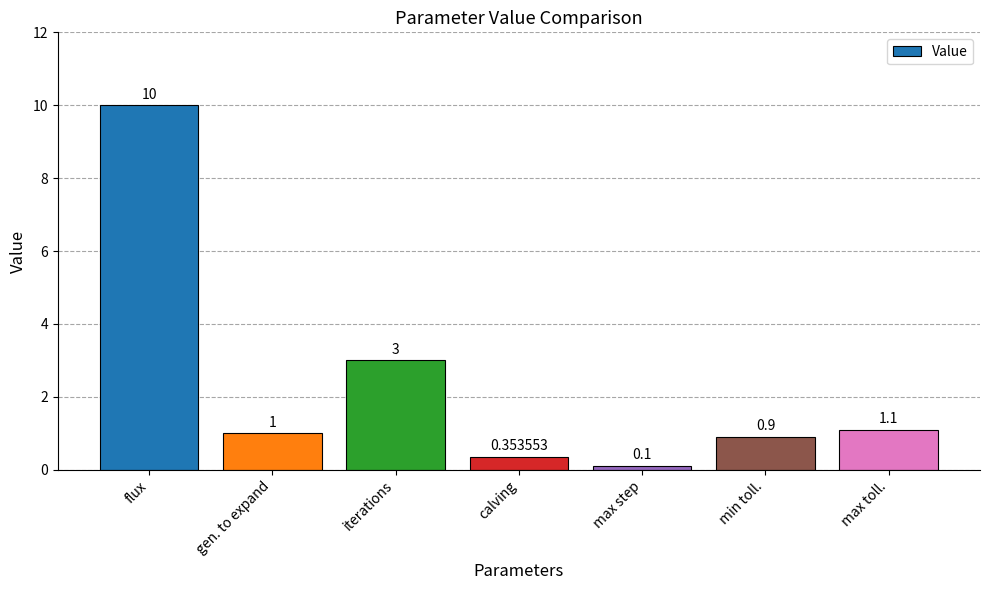

What is the minimum value shown in the chart?

0.1